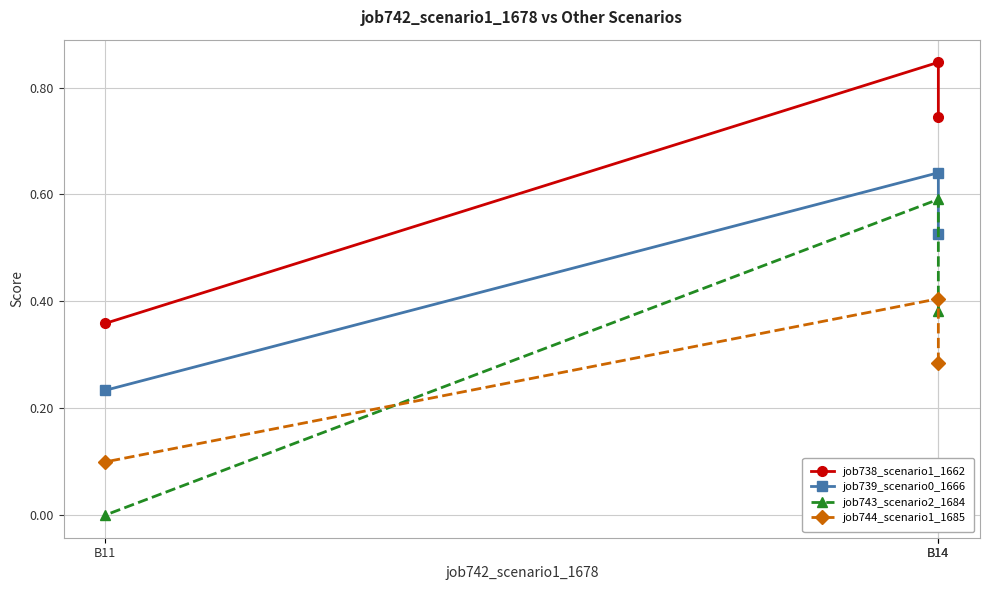

Does the chart display data point markers on the line(s)?

Yes